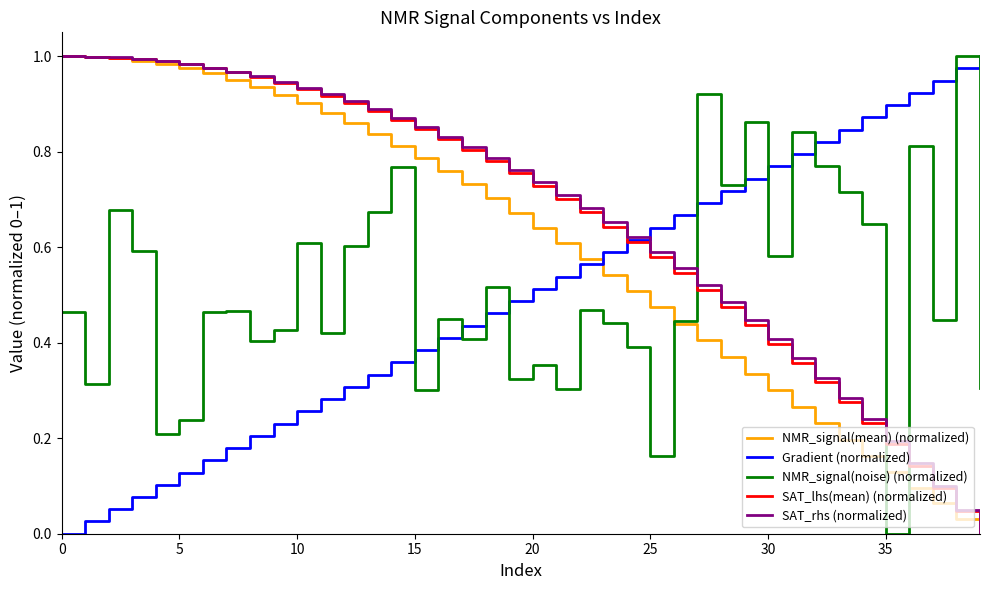

True or false: NMR_signal(noise) (normalized) and SAT_rhs (normalized) cross at least once.

True